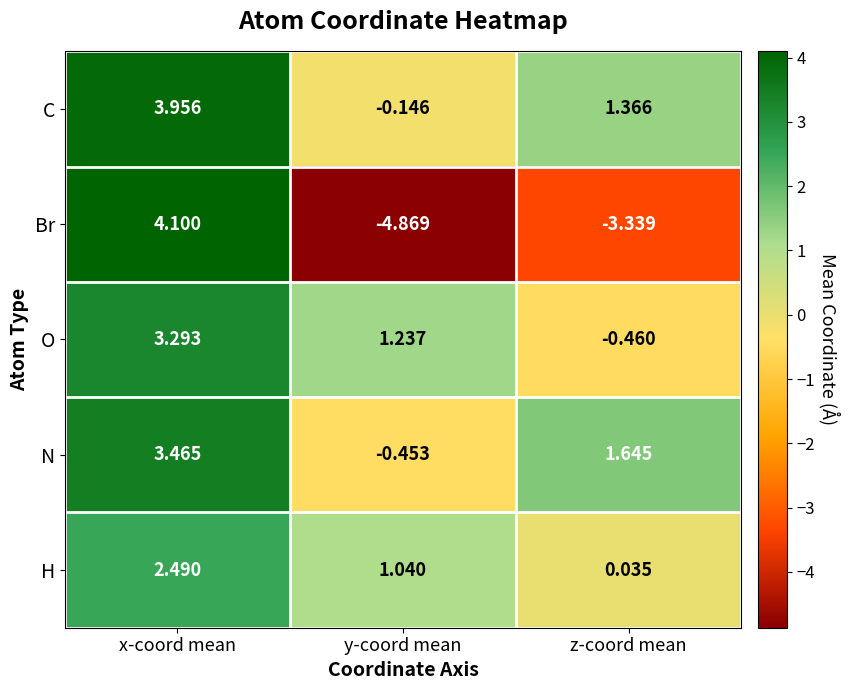

List the series in order of their peak value, lowest first.

H, O, N, C, Br